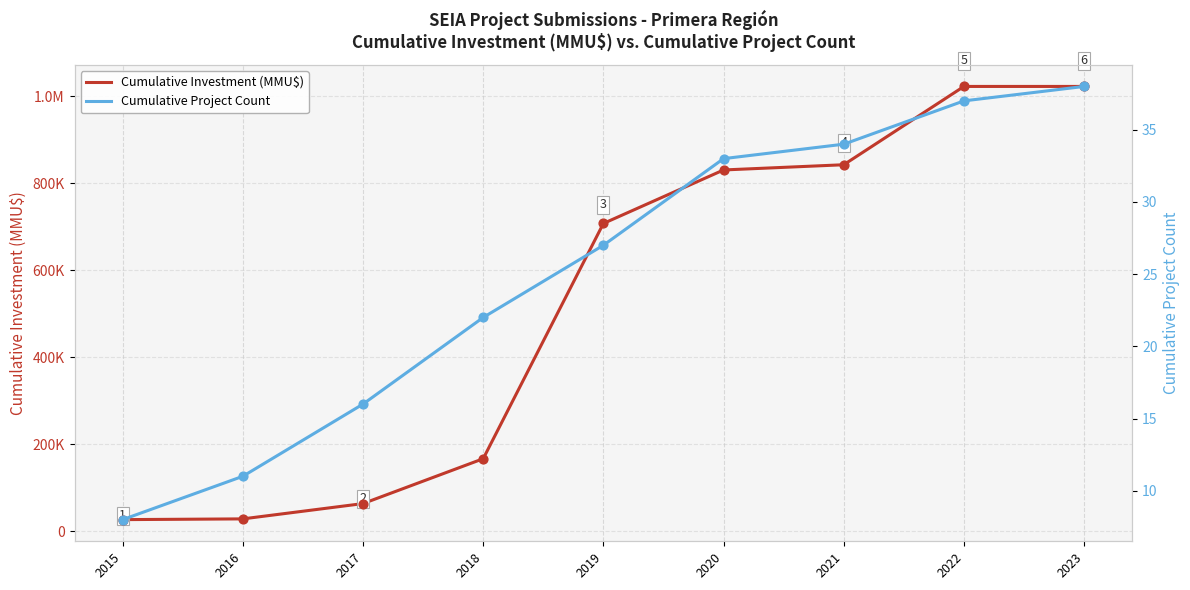

Is the value of Cumulative Project Count at 2023 greater than the value of Cumulative Investment (MMU$) at 2023?

No